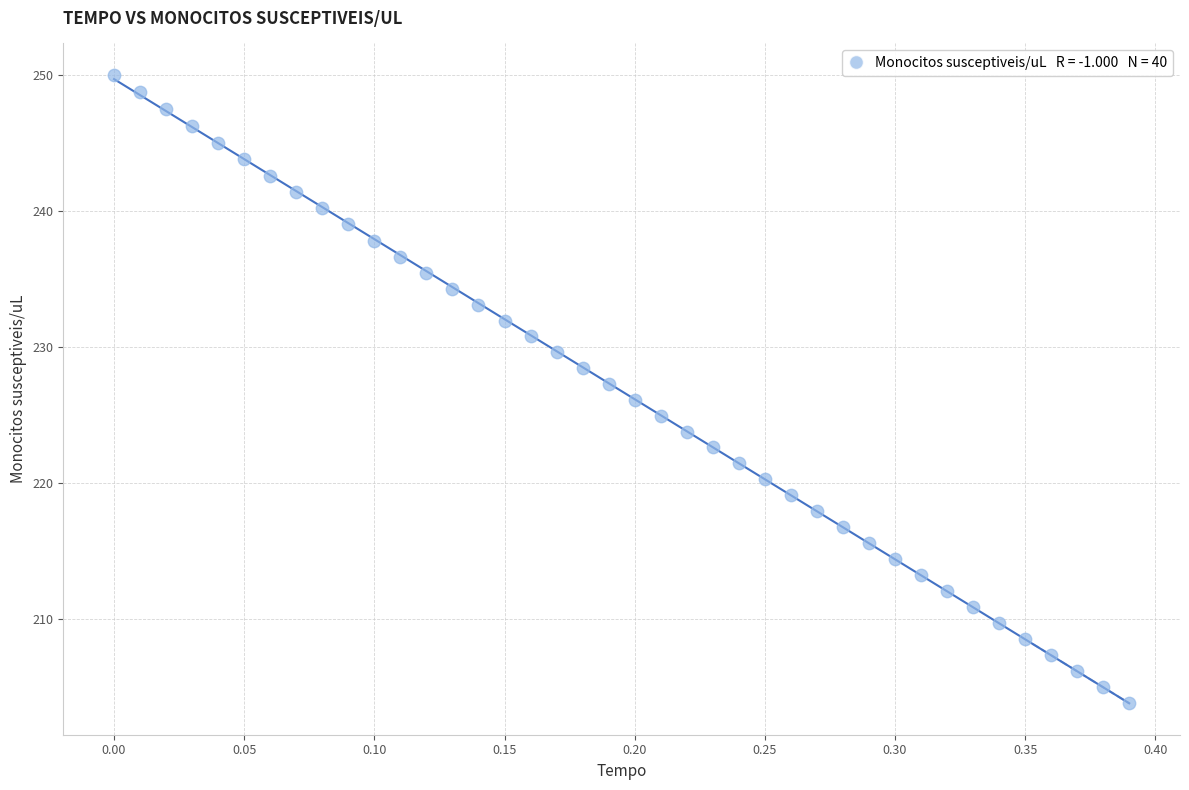

What is the range of Y values (max minus min)?

46.1